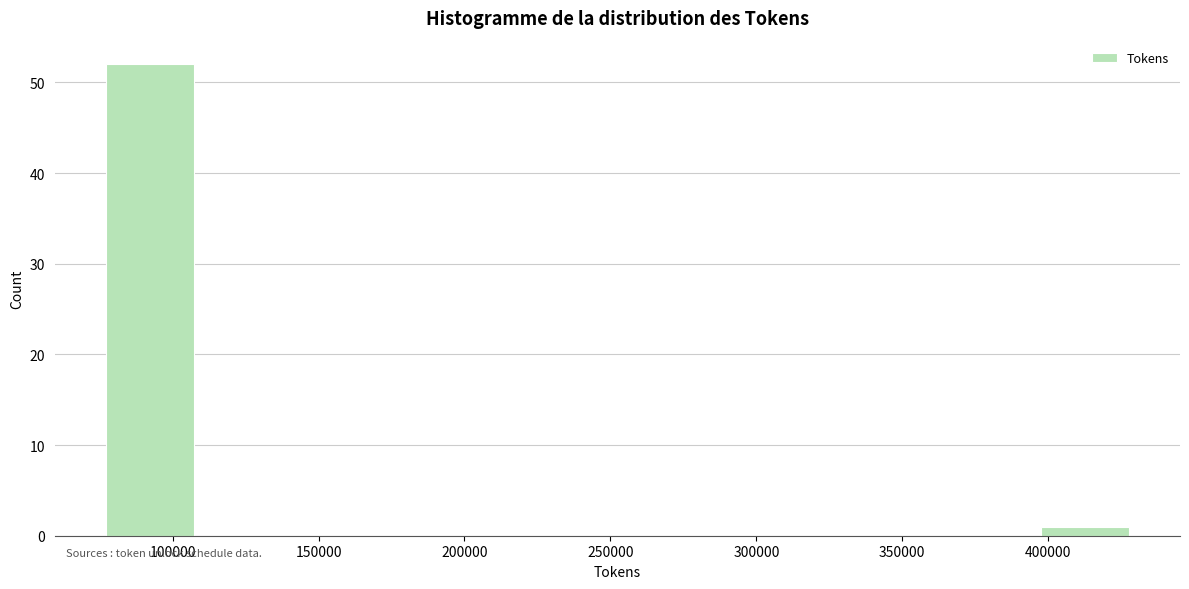

Reading left to right, transcribe this chart: for each bar, give the range it covers on the x-axis and its height. Neither the bar edges nor the heights are printed on the chart, so give them approximately, as read against the axes.

75000 to 110000: 52
110000 to 145000: 0
145000 to 180000: 0
180000 to 215000: 0
215000 to 250000: 0
250000 to 290000: 0
290000 to 325000: 0
325000 to 360000: 0
360000 to 395000: 0
395000 to 430000: 1